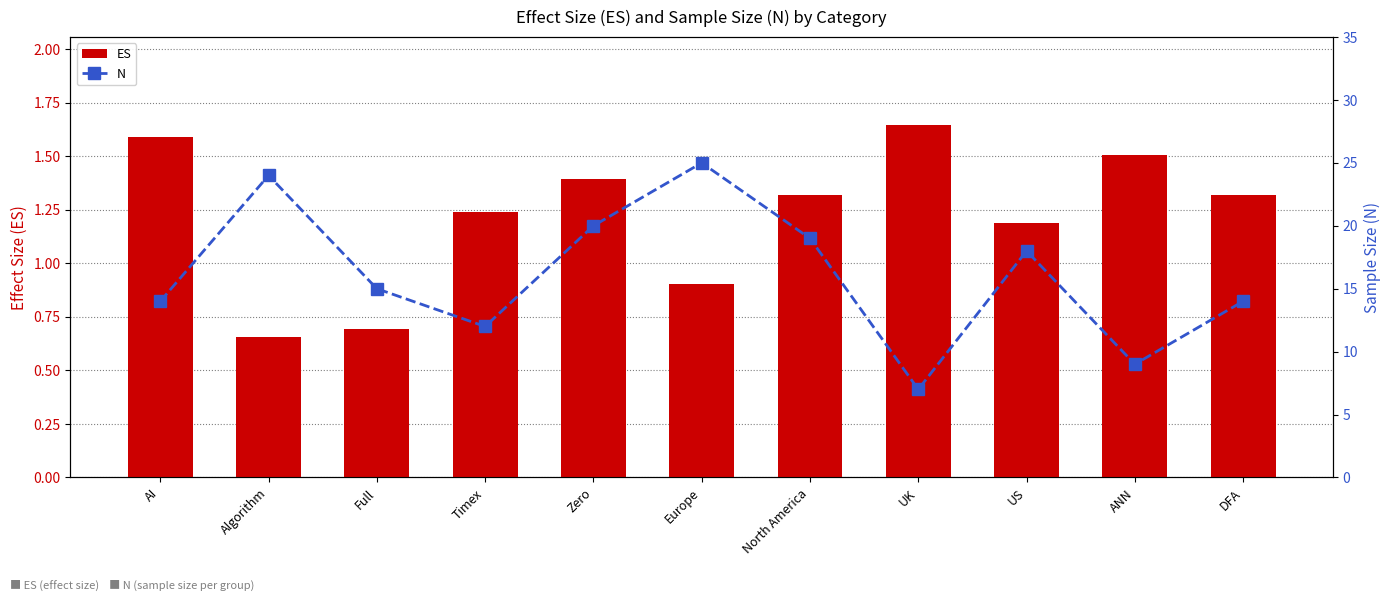

What are all the series names shown in the legend?

ES, N